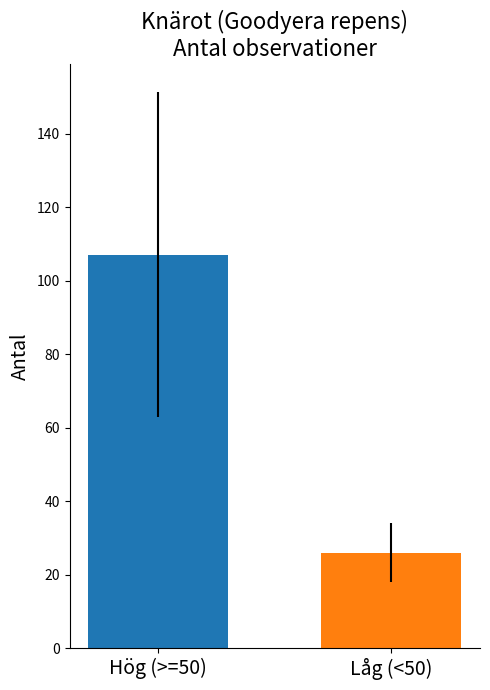

What is the maximum value shown in the chart?

107.1